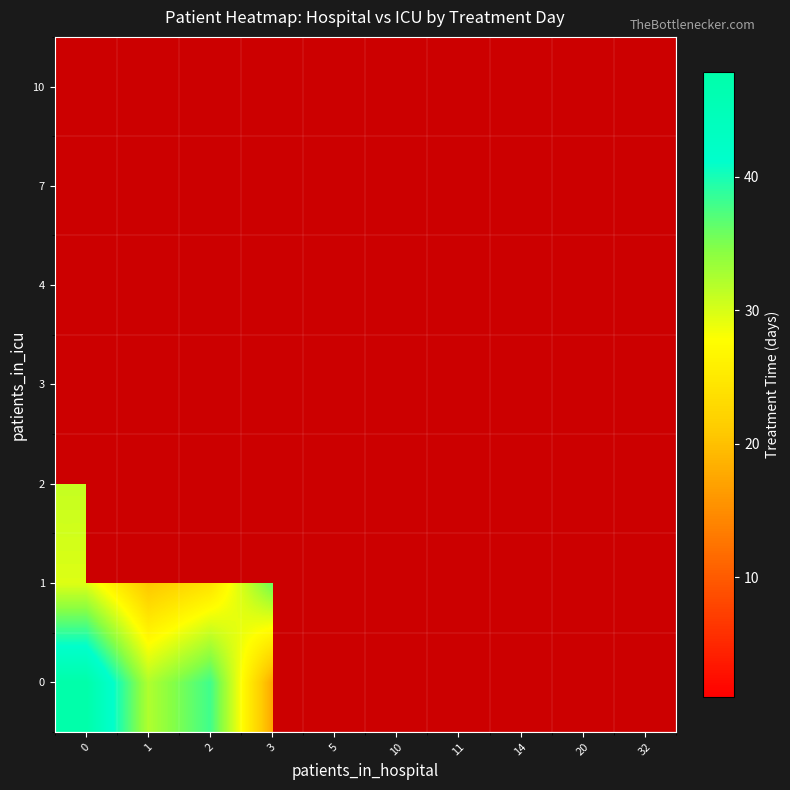

What value does the 1 series have at 2?

24.0